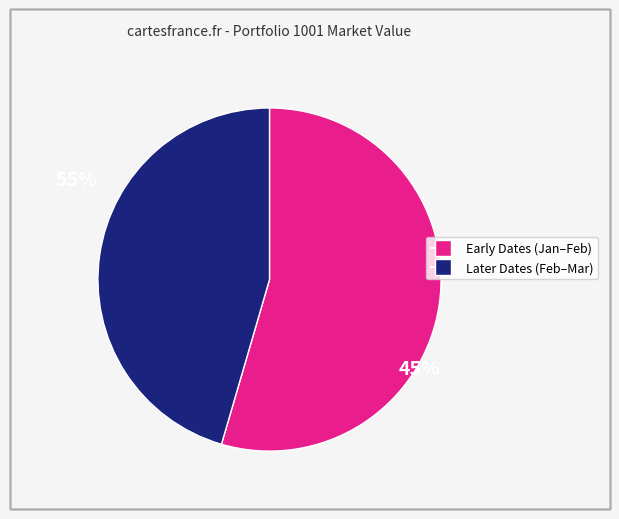

Is there a majority slice in this chart?

Yes